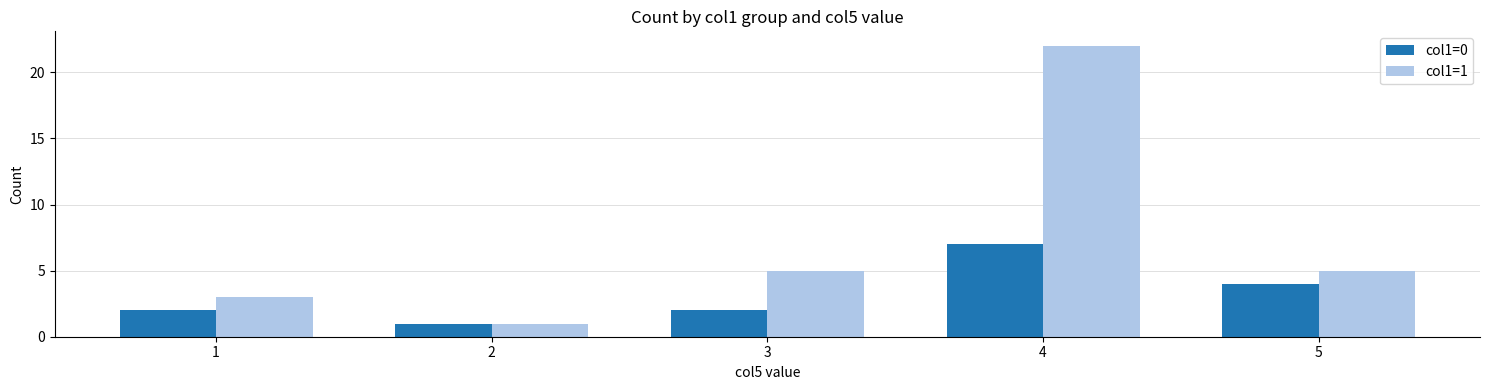

Reading left to right, extract all data points from this chart.

col1=0: 2	1	2	7	4
col1=1: 3	1	5	22	5